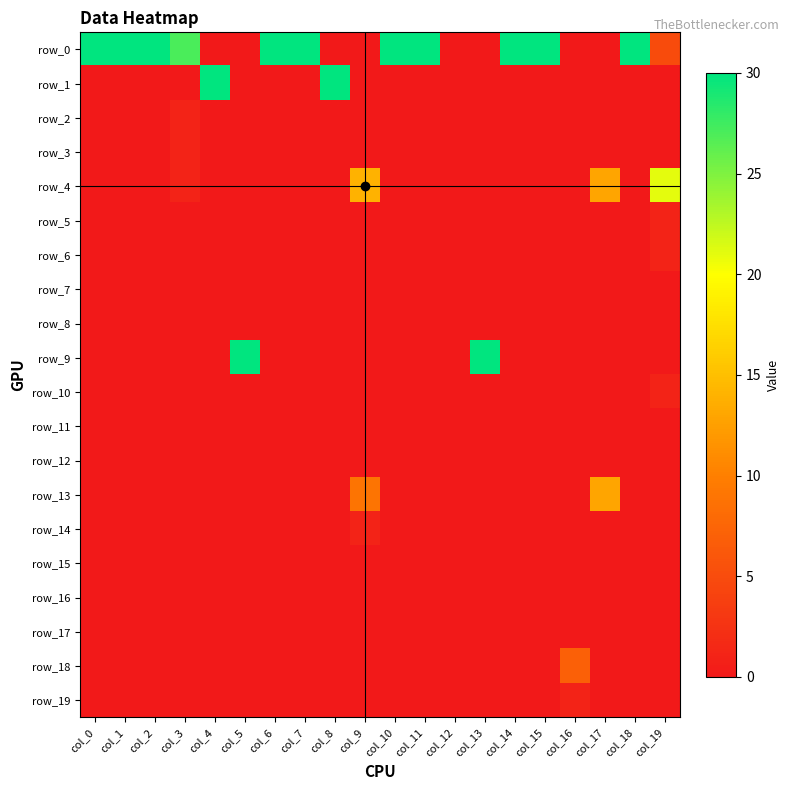

At which label is row_14 closest to 0?

col_0